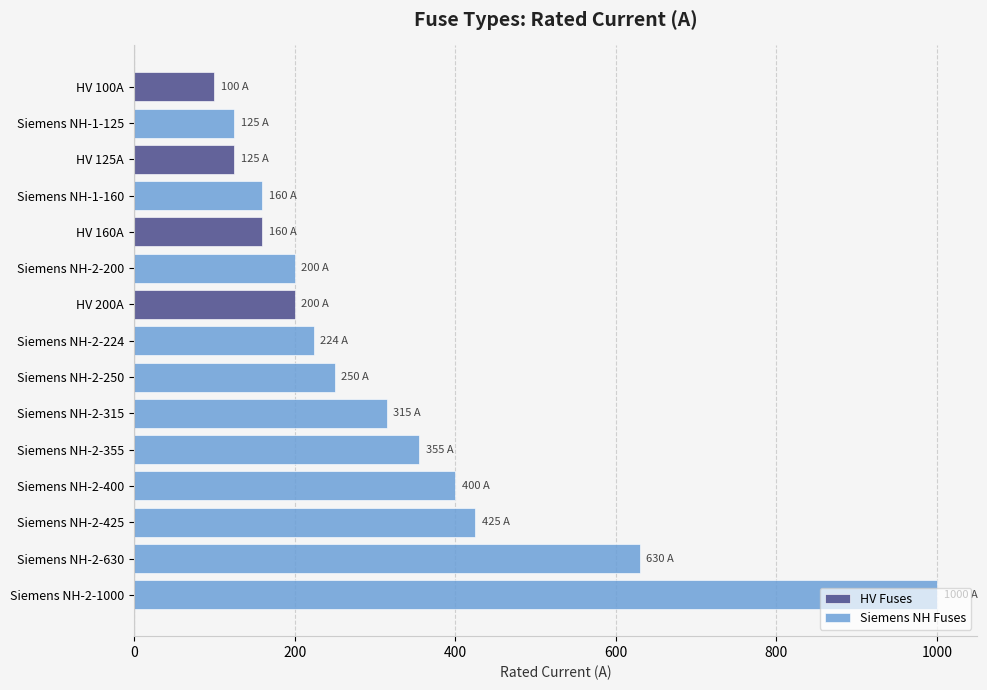

Which series has the largest total across all categories?

Siemens NH Fuses